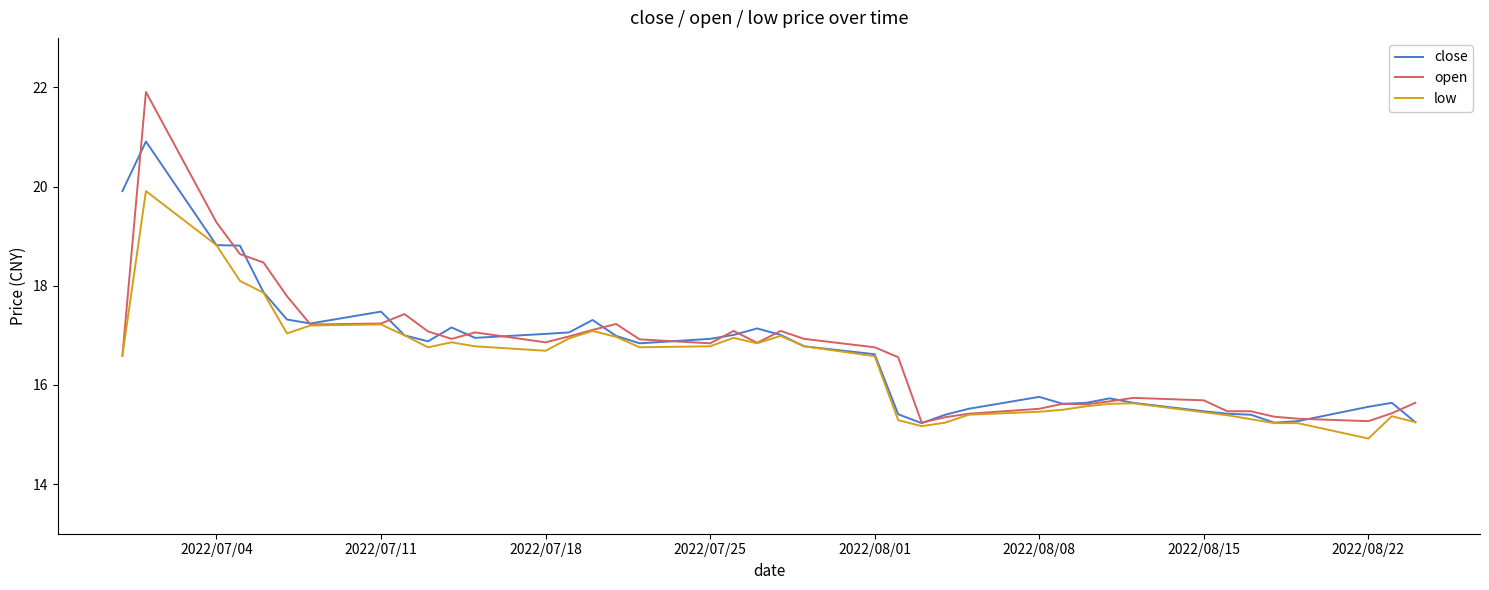

What is the smallest value displayed?

14.9